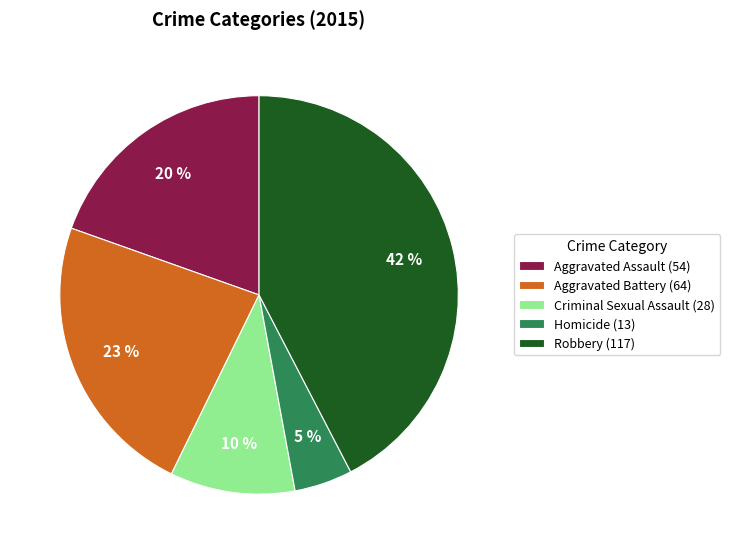

Which slice is the smallest?

Homicide